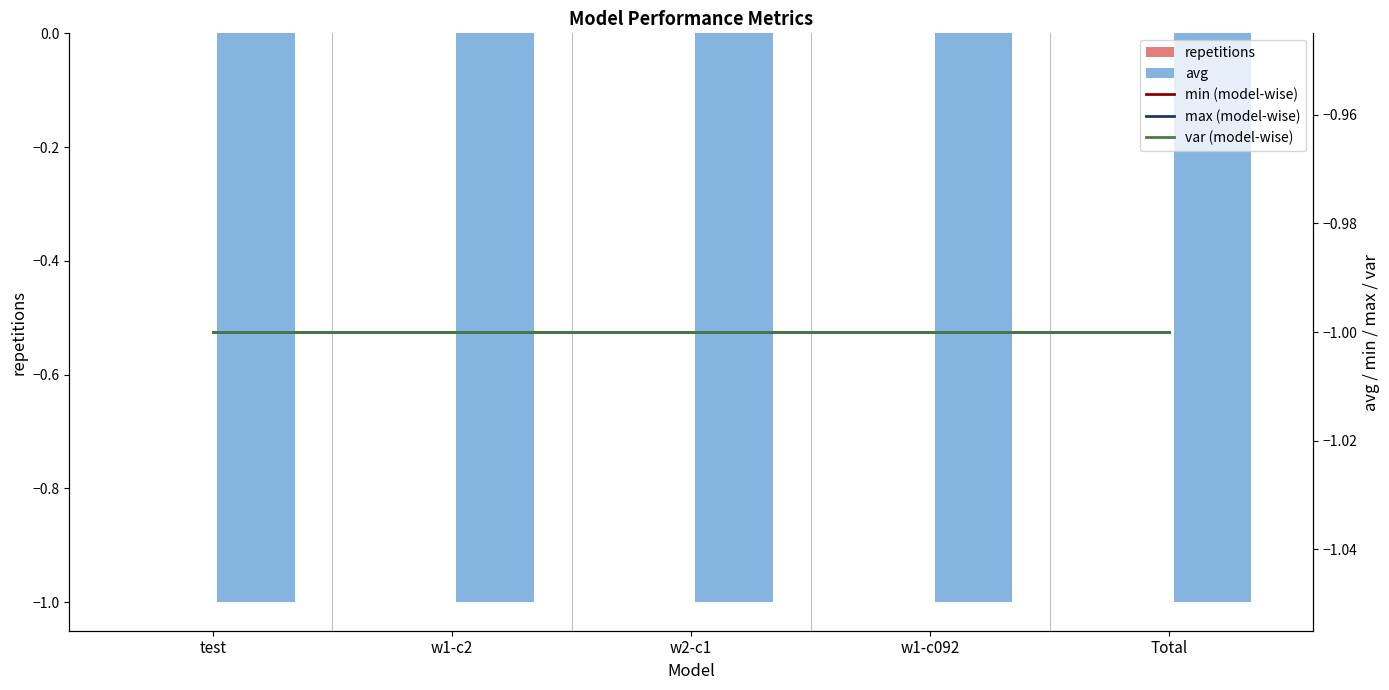

Reading left to right, transcribe all the data shown in this chart.

repetitions: 0	0	0	0	0
avg: -1	-1	-1	-1	-1
min (model-wise): -1	-1	-1	-1	-1
max (model-wise): -1	-1	-1	-1	-1
var (model-wise): -1	-1	-1	-1	-1